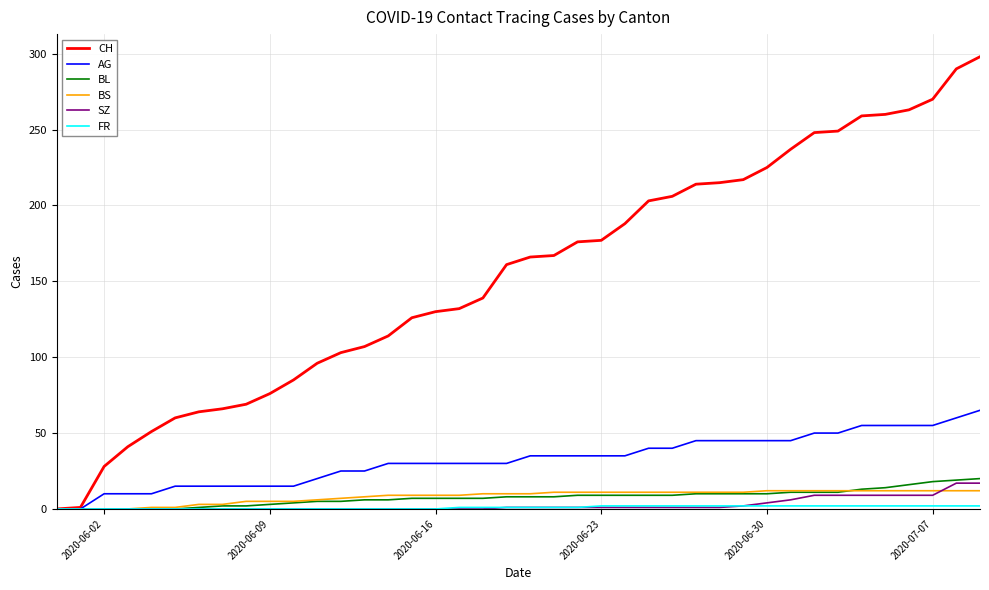

What is the maximum value shown in the chart?

298